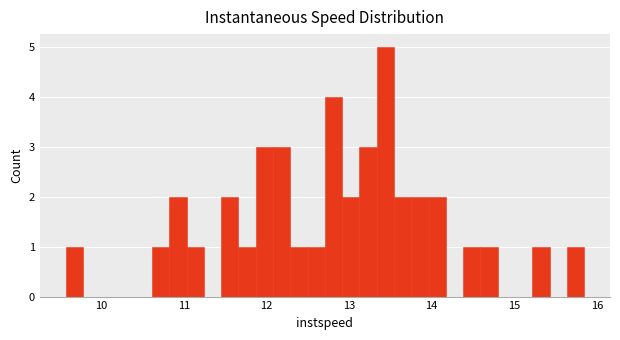

Around what value on the x-axis is the tallest bar? Give the approximate position of its centre, as read against the axis.

13.4